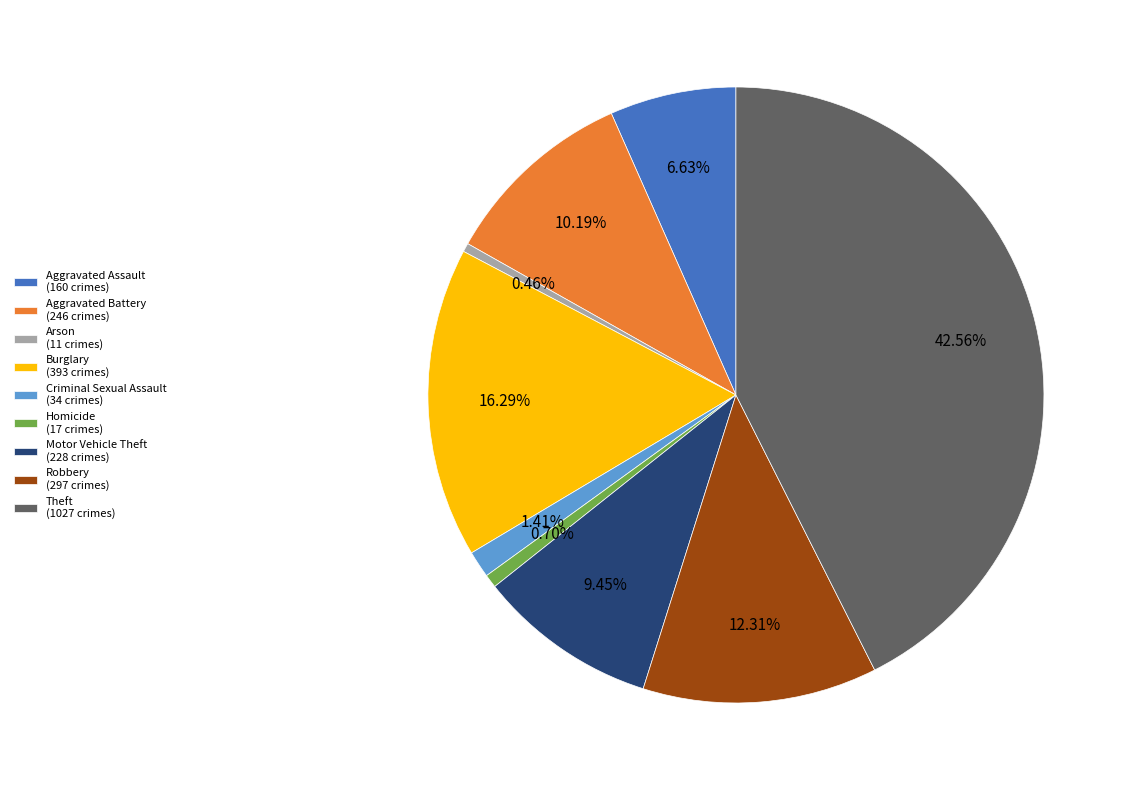

Does any single category account for the majority?

No